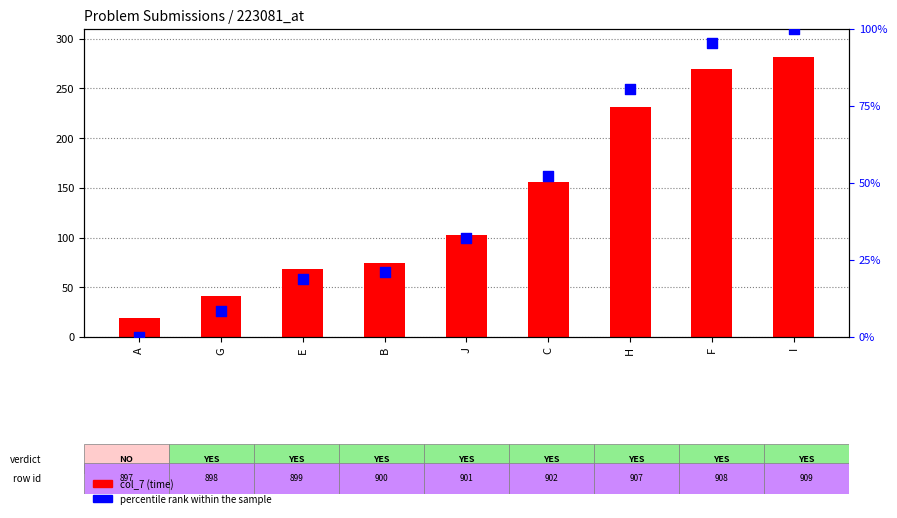

Which series has the largest total across all categories?

col_7 (time seconds)